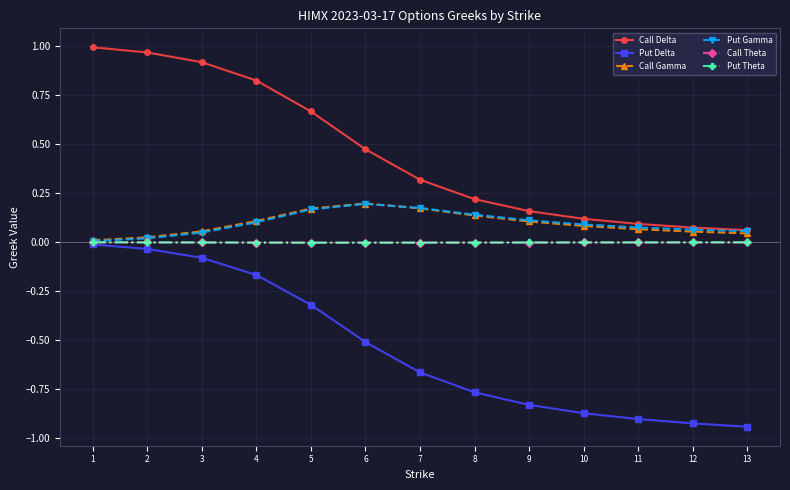

Between 7 and 11, which series saw the biggest shift?

Put Delta